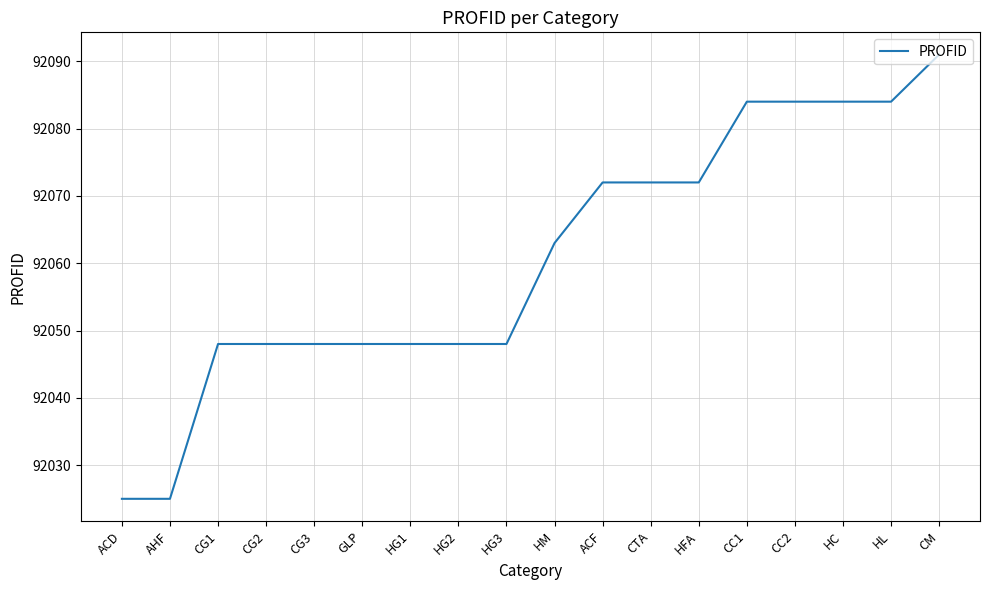

Where is the data nearest to the value 92058?

HM